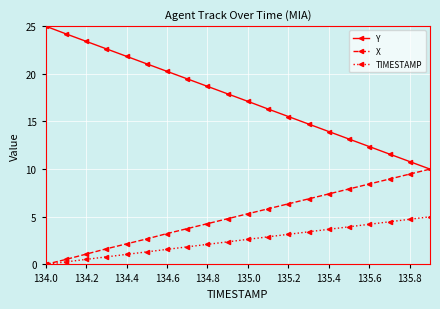

List the series in order of their overall mean, lowest first.

TIMESTAMP, X, Y